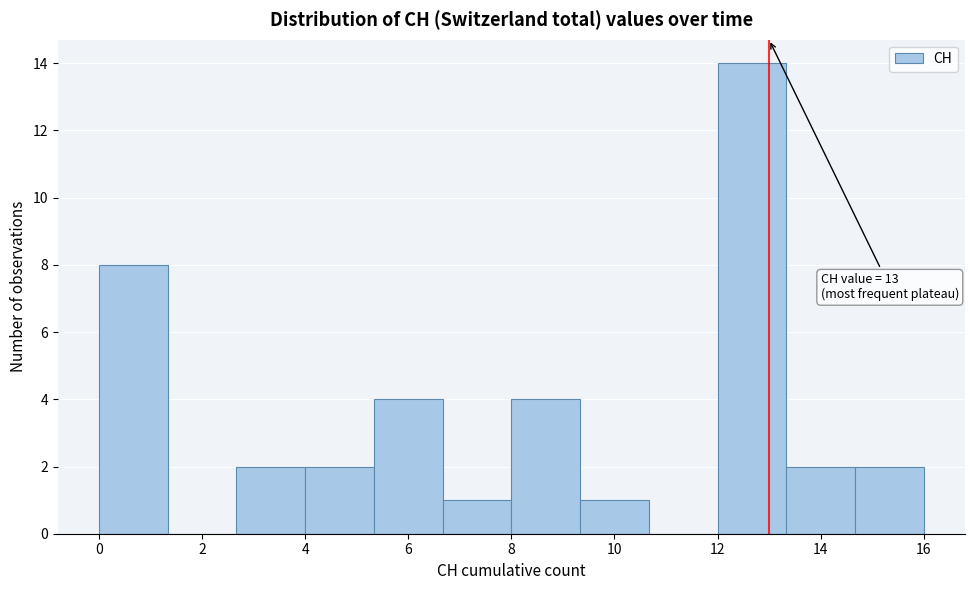

Which range on the x-axis has the tallest bar?

12.0 to 13.4